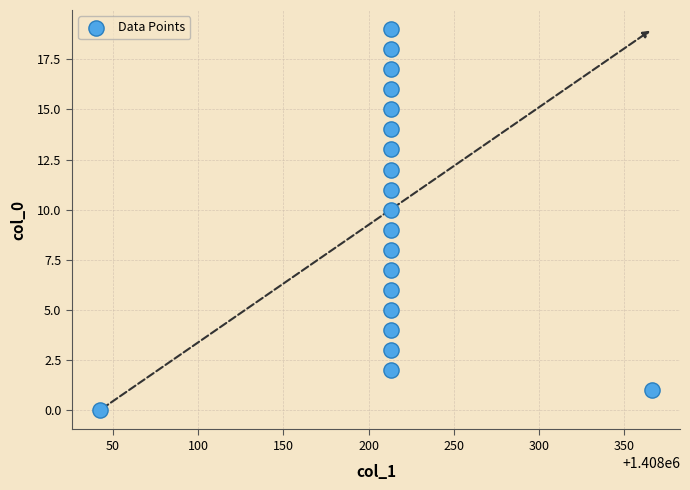

What is the range of Y values (max minus min)?

19